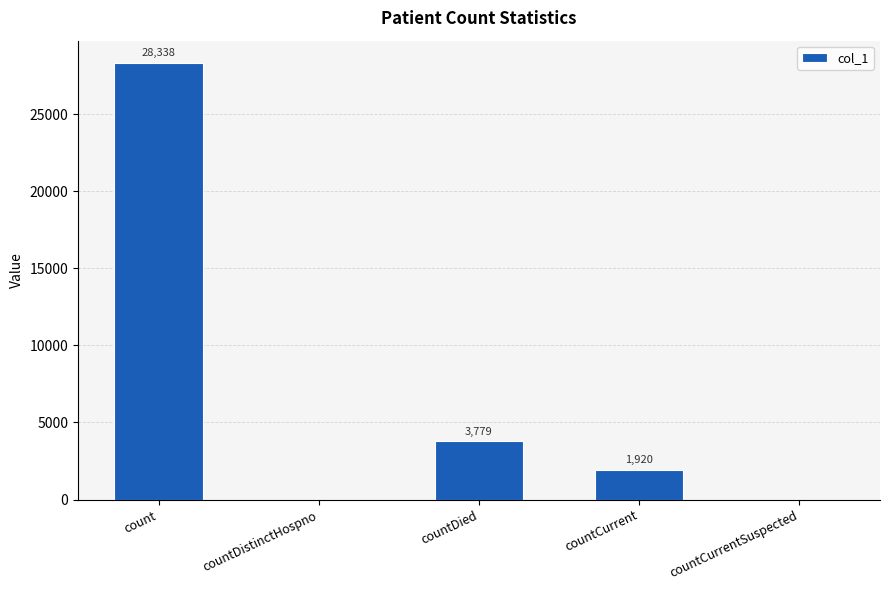

Reading left to right, what are all the values shown in this chart?

count=28338	countDistinctHospno=0	countDied=3779	countCurrent=1920	countCurrentSuspected=0